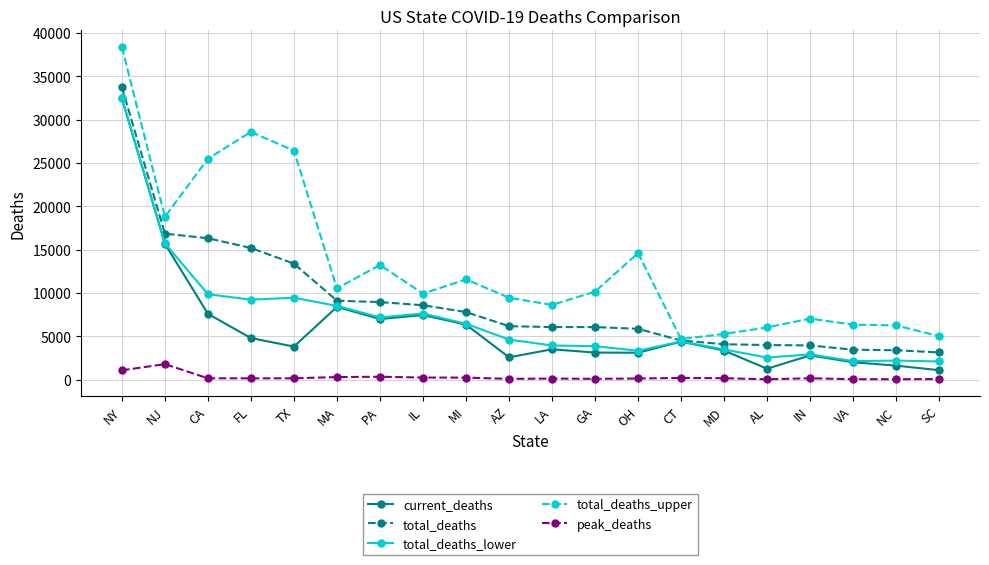

Is this an area chart (filled region under the line)?

No